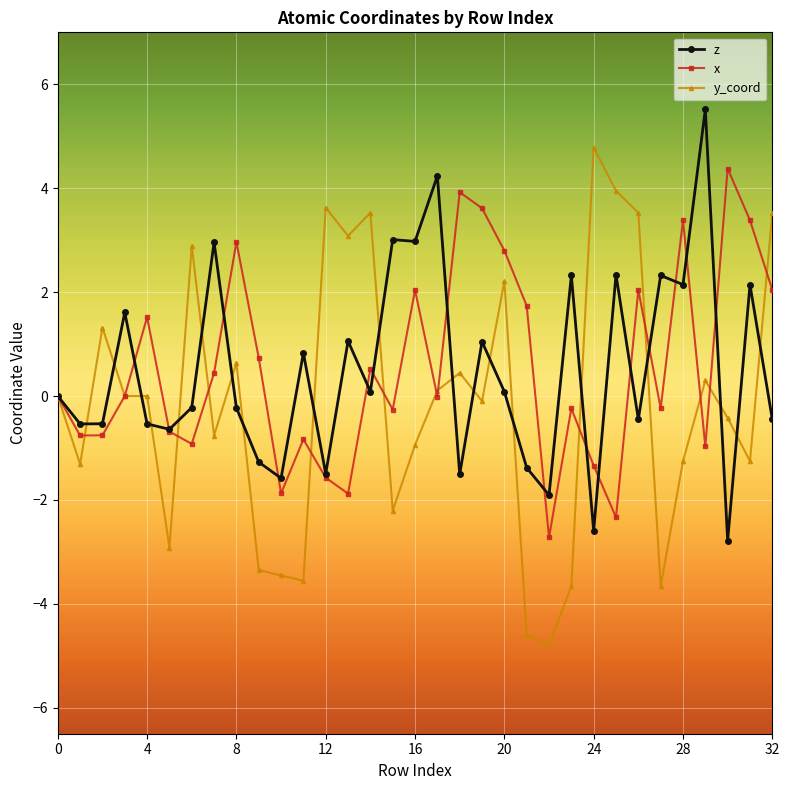

How many data points does each series have?

33